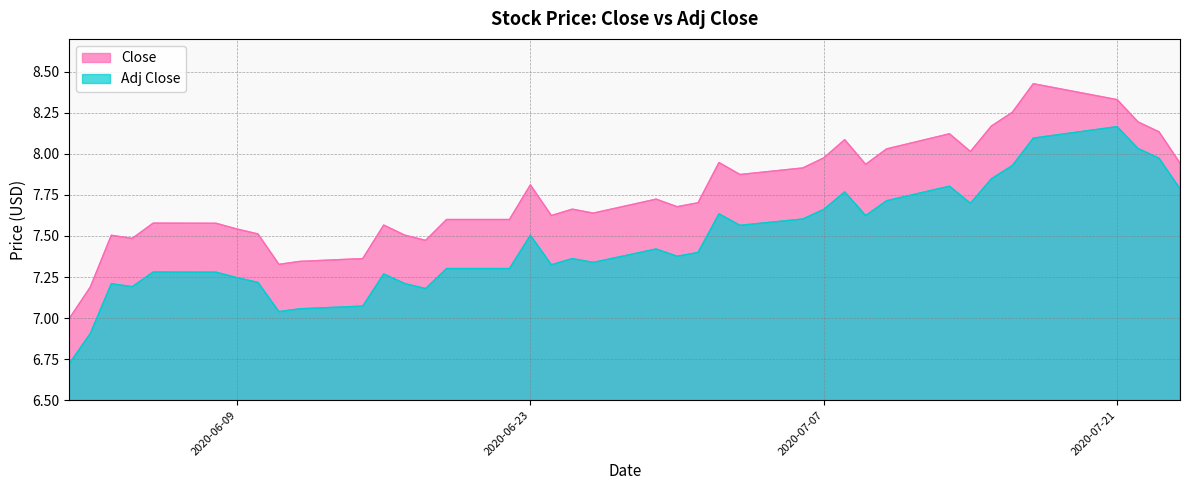

Does the chart have visible grid lines?

Yes